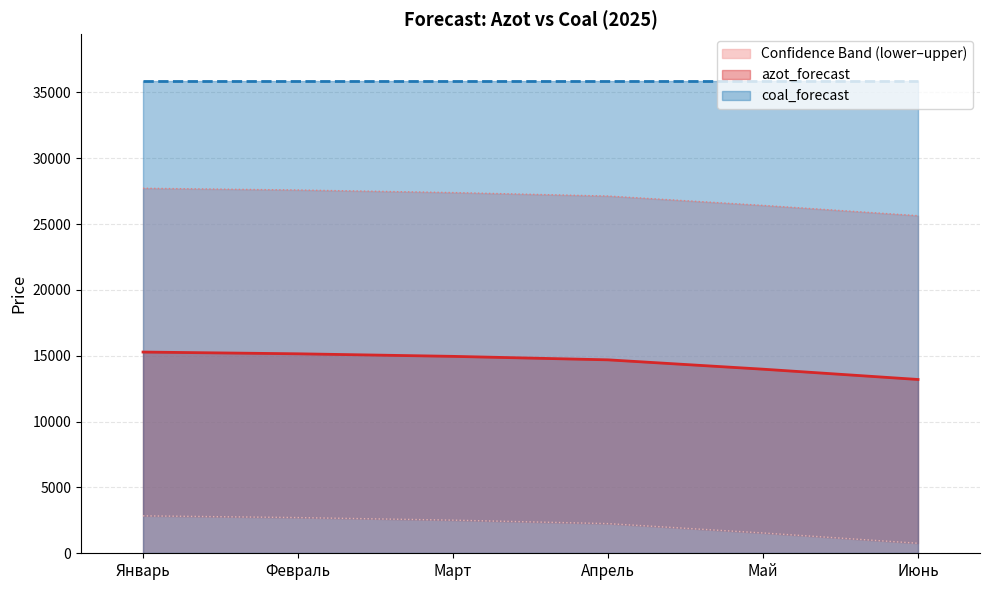

Does the chart have visible grid lines?

Yes